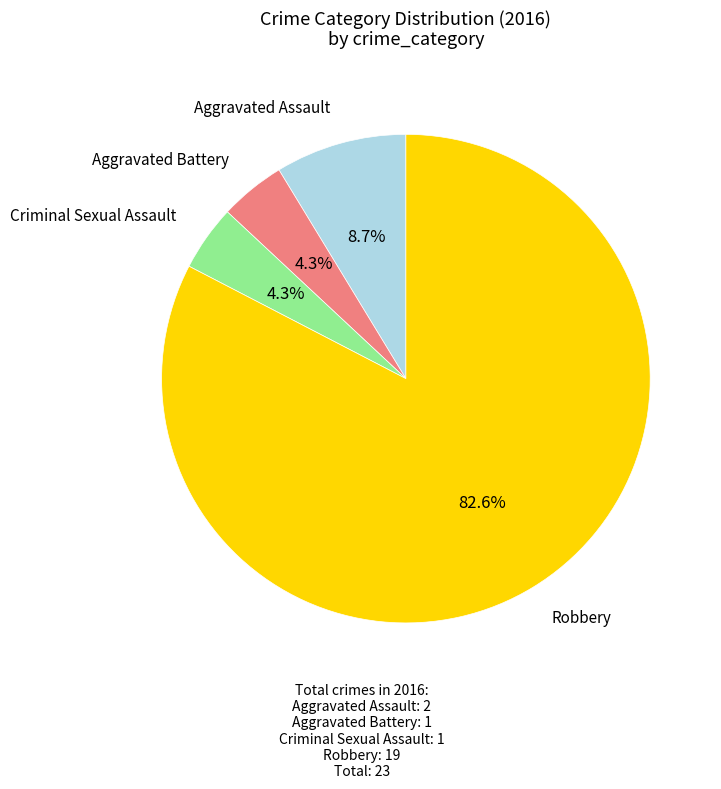

Does any single category account for the majority?

Yes